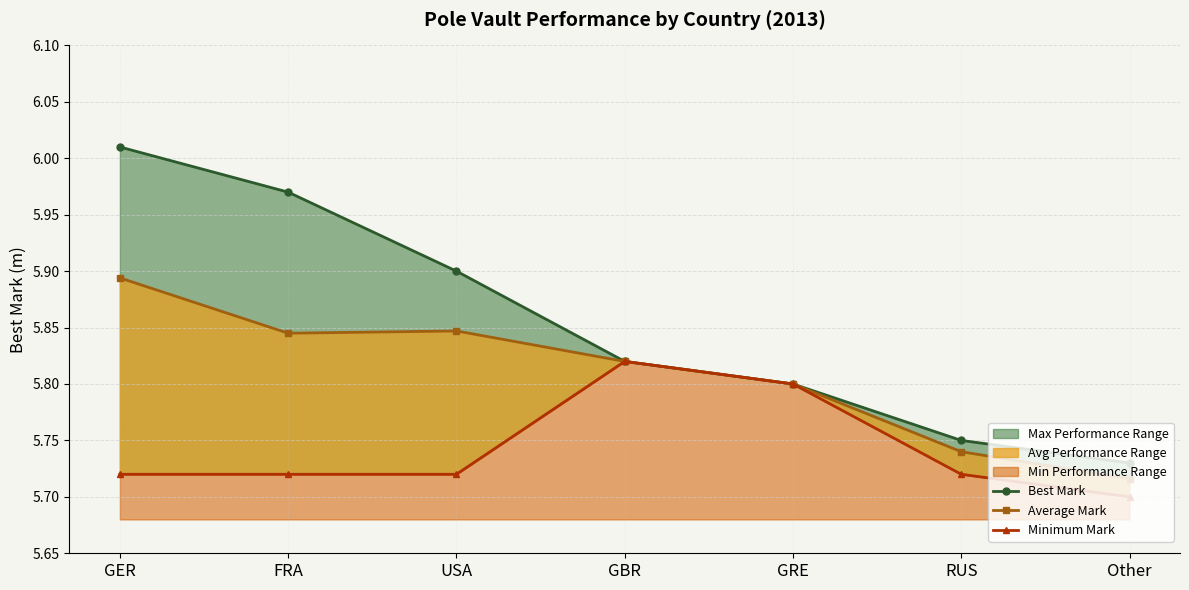

The value of Minimum Mark at GBR is 5.8. True or false?

True